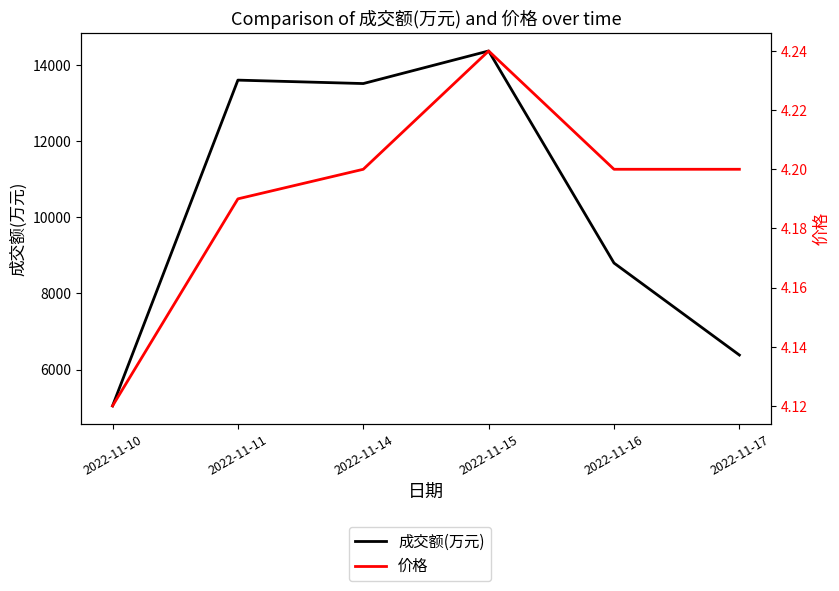

Rank the series by their maximum value, from lowest to highest.

价格, 成交额(万元)